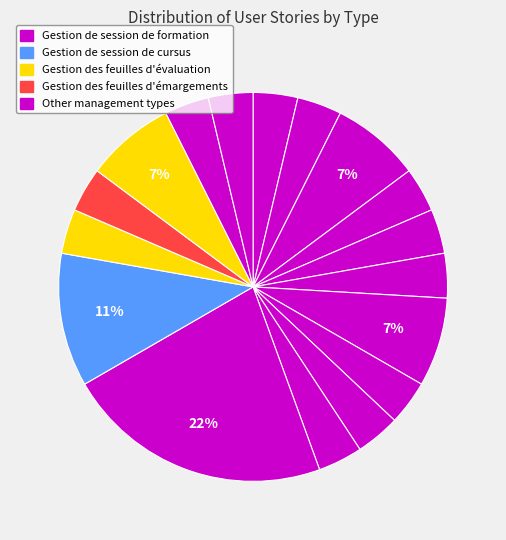

Is there any slice that represents more than half of the pie?

No